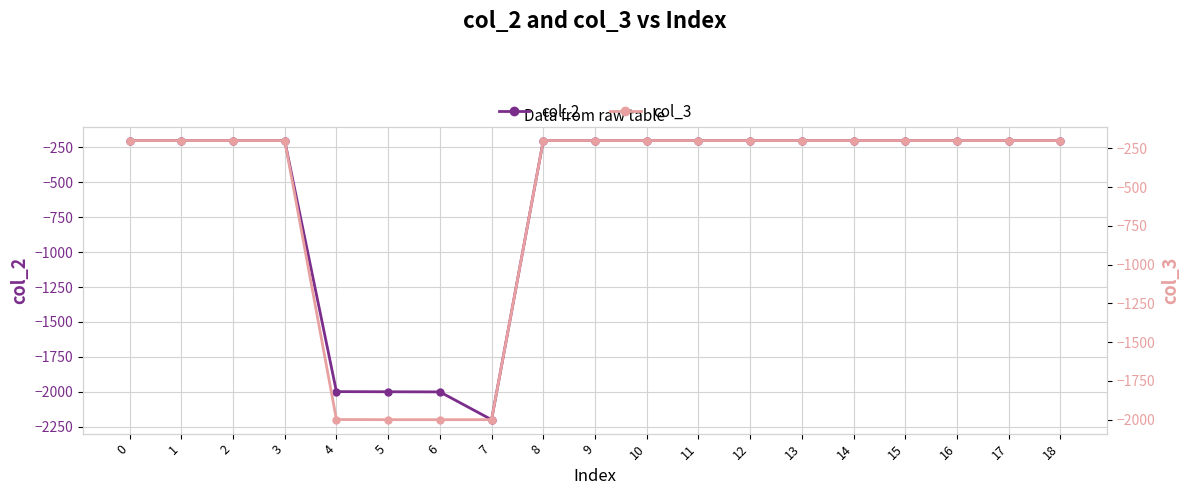

What is the value of the col_2 point at the 15th from the left?

-200